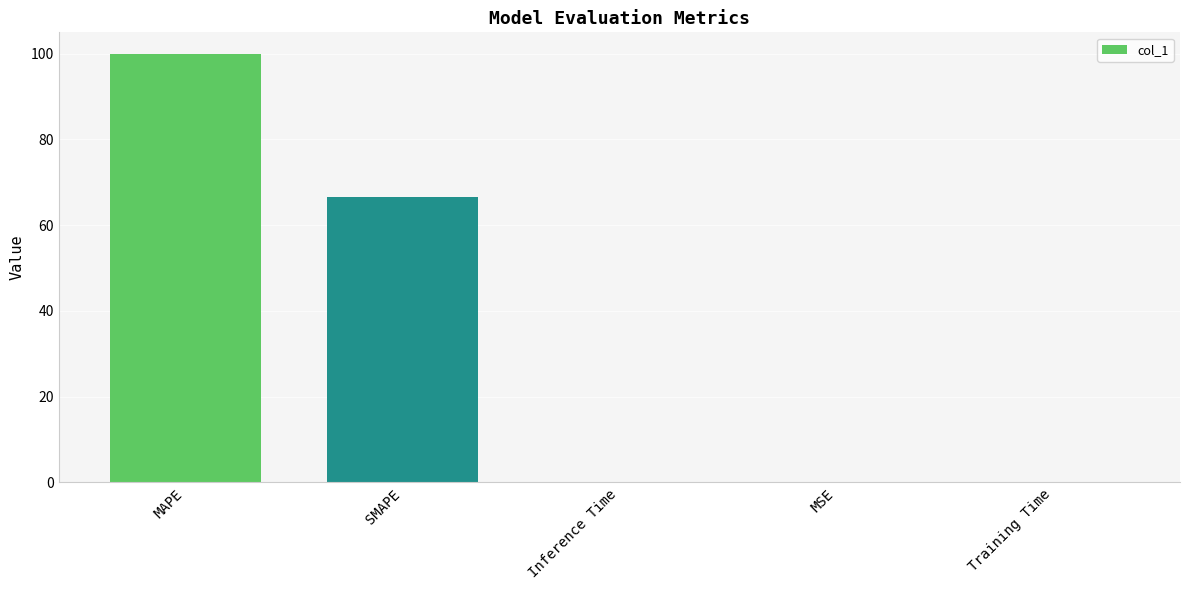

What is the change in value from MAPE to Inference Time?

-100.0